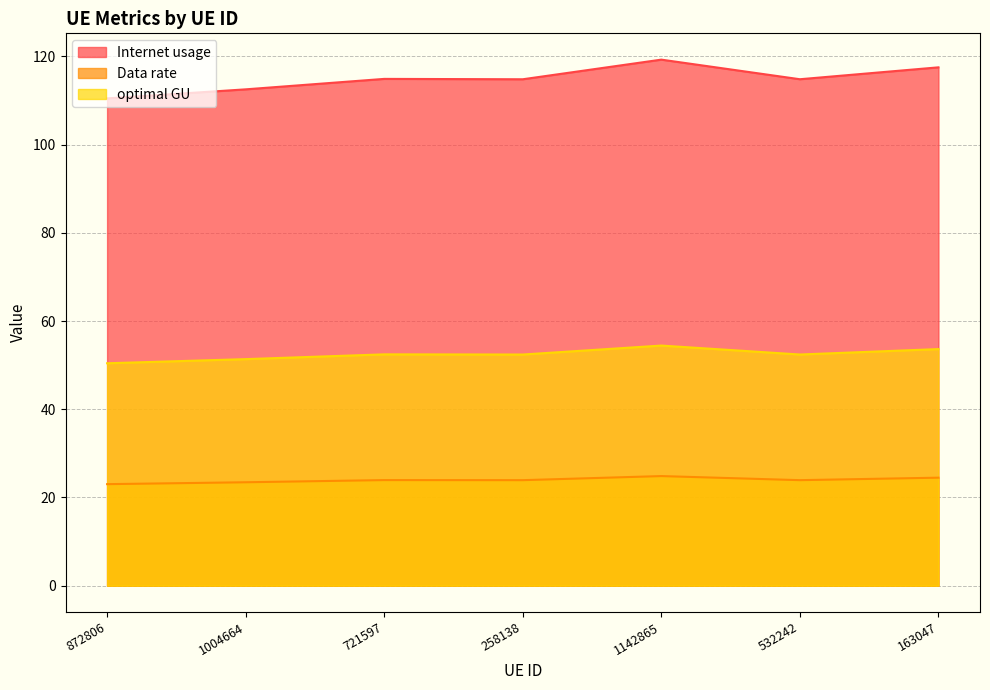

What is the value of the optimal GU point at the 6th from the left?

23.9